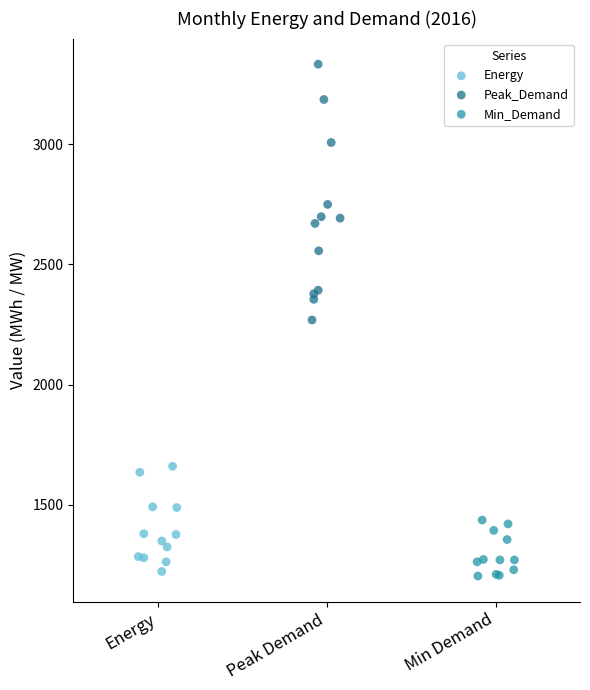

Which series has the largest Y range (max minus min)?

Peak_Demand